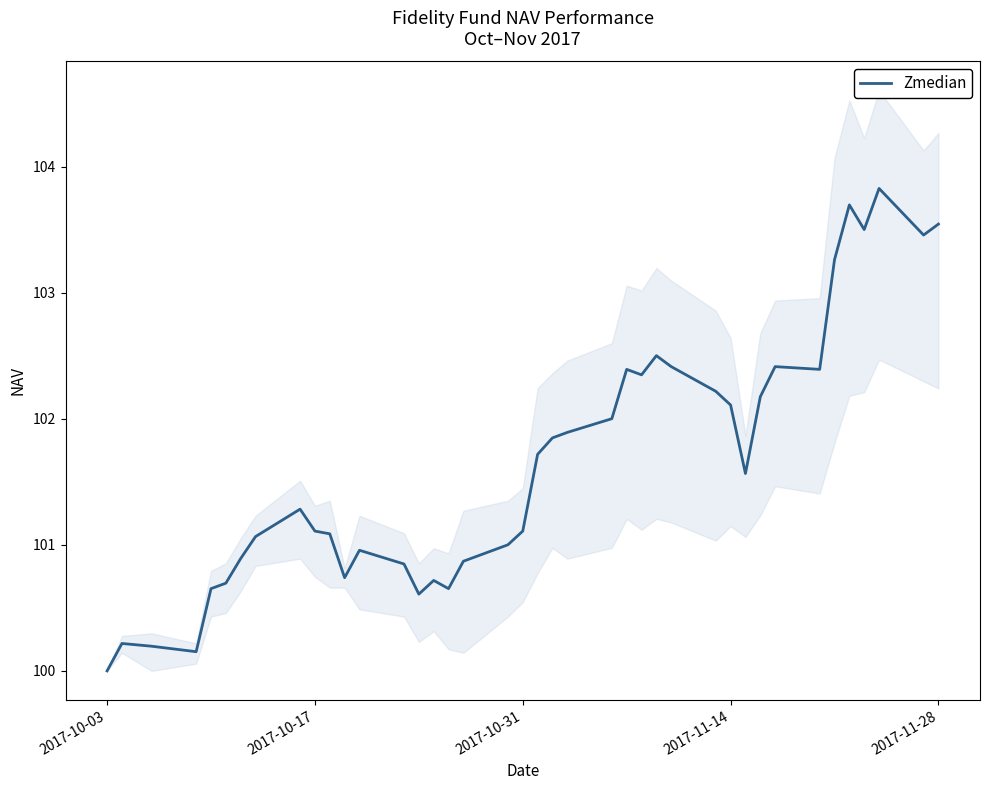

Which category has the lowest value in the Zmedian series?

2017-10-03